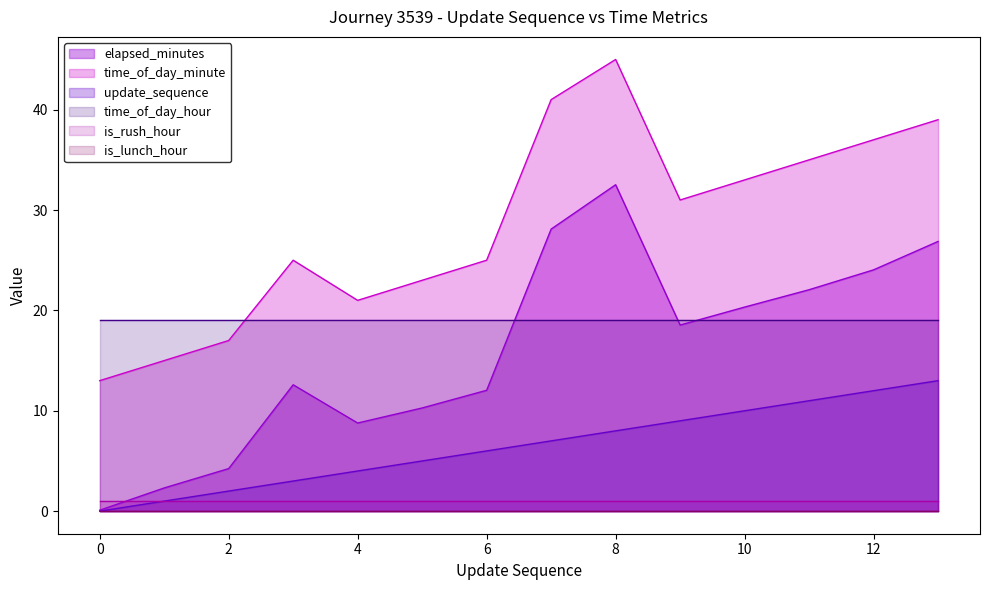

At which category does the chart reach its peak across all series?

8